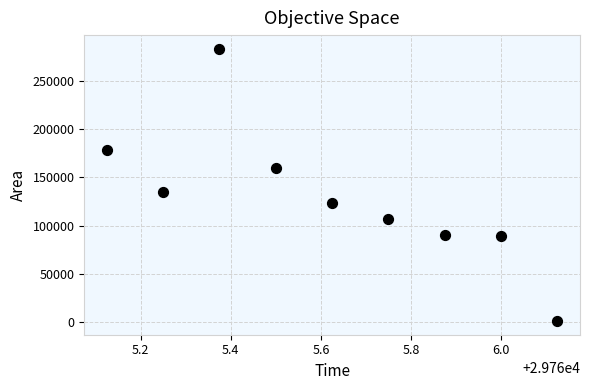

What Y value in the scatter plot is closest to 142187?

135000